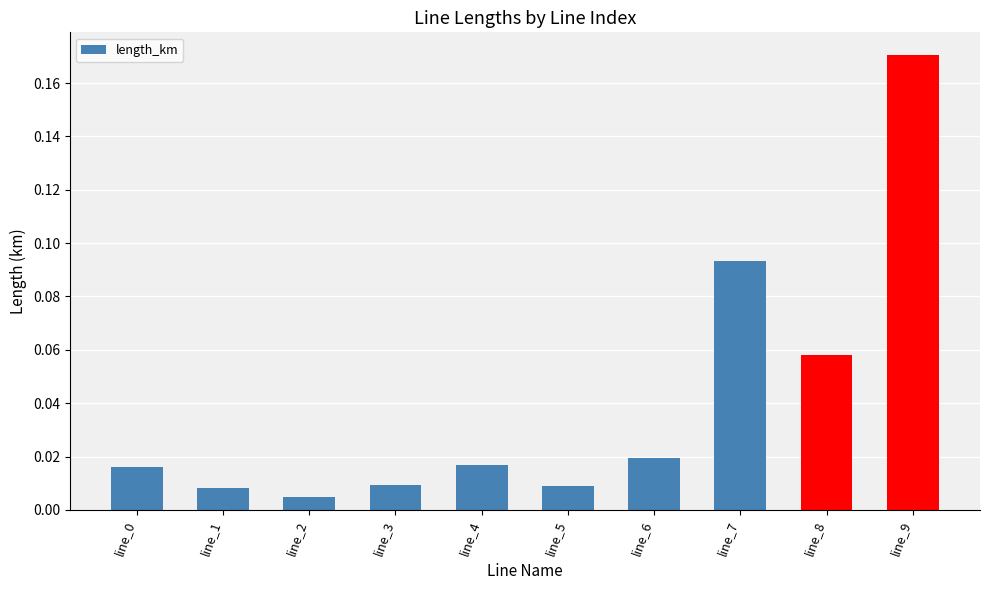

Which label corresponds to the largest value in the chart?

line_9